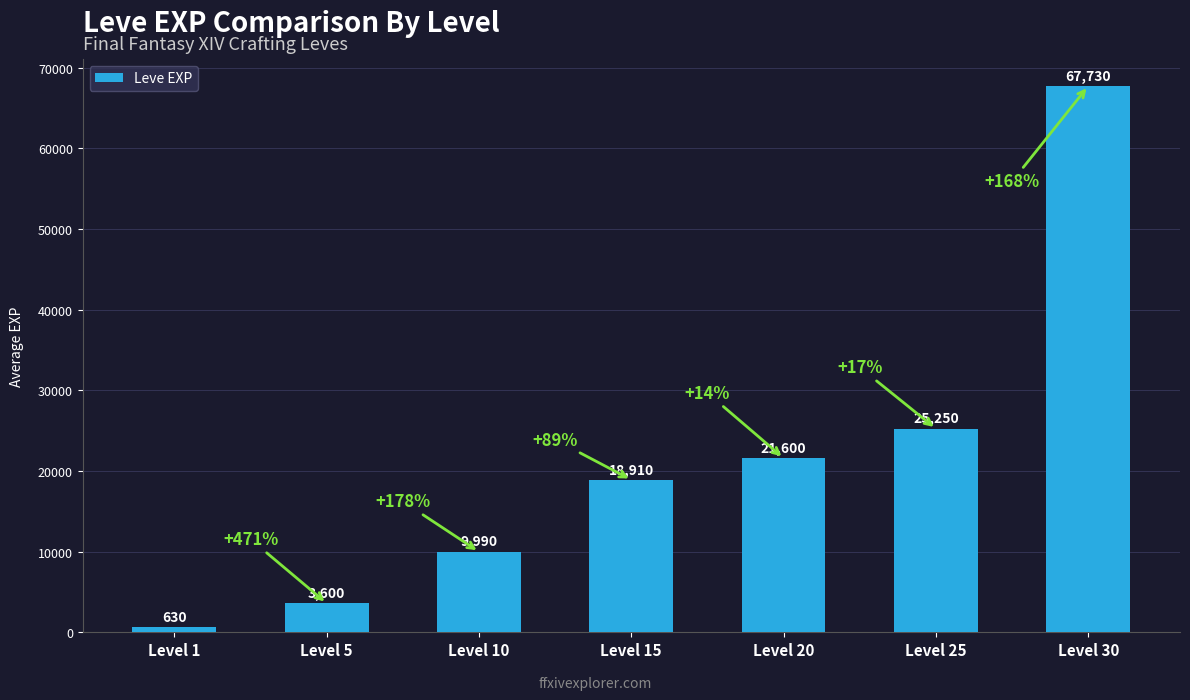

Count the number of categories in the chart.

7